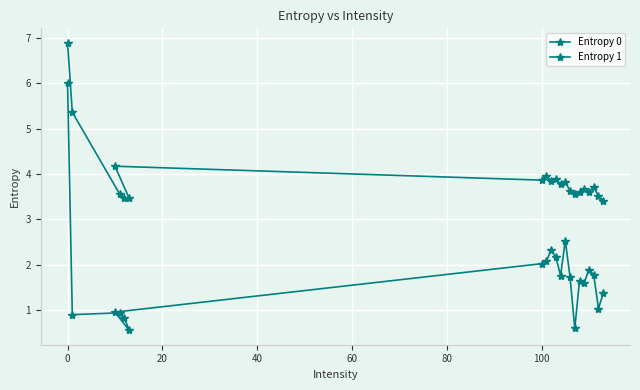

What is the lowest value of the Entropy 1 series?

0.6